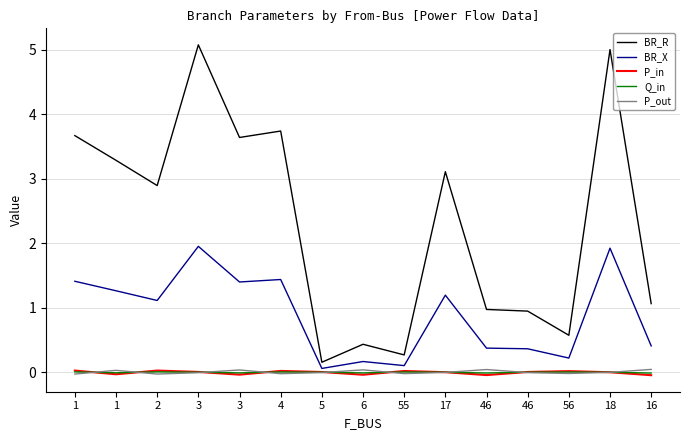

What is the spread (max minus min) of values at 4?

3.8